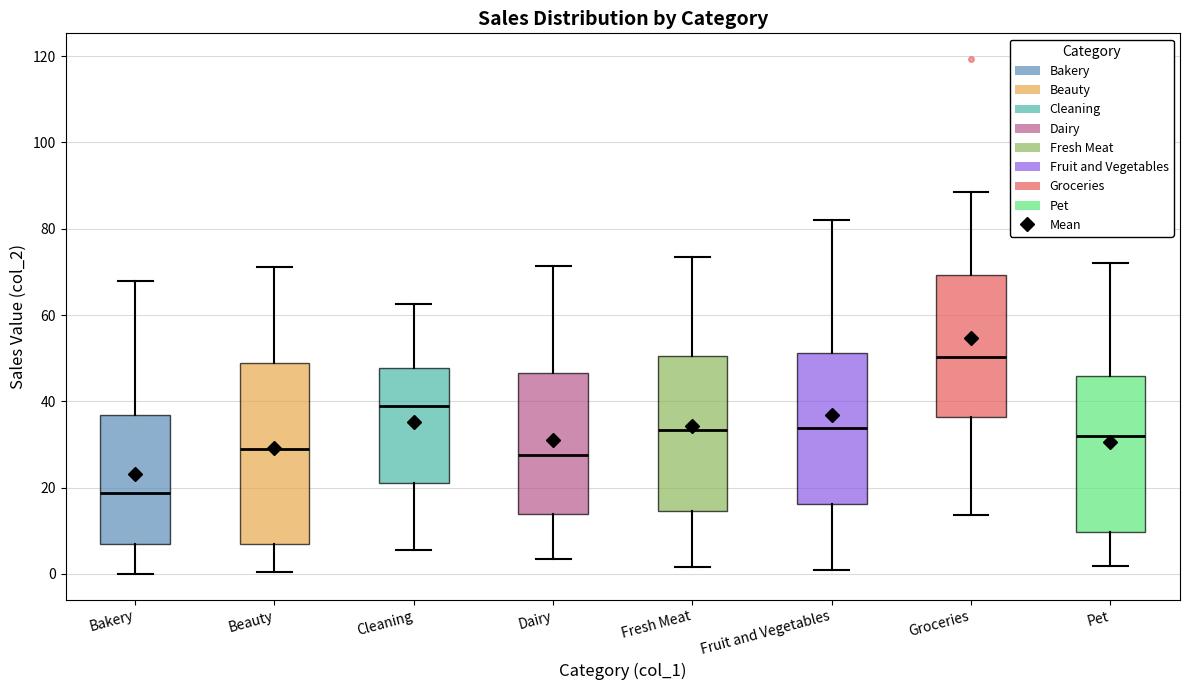

Comparing the boxes themselves (not the whiskers), which one is the tallest?

Beauty